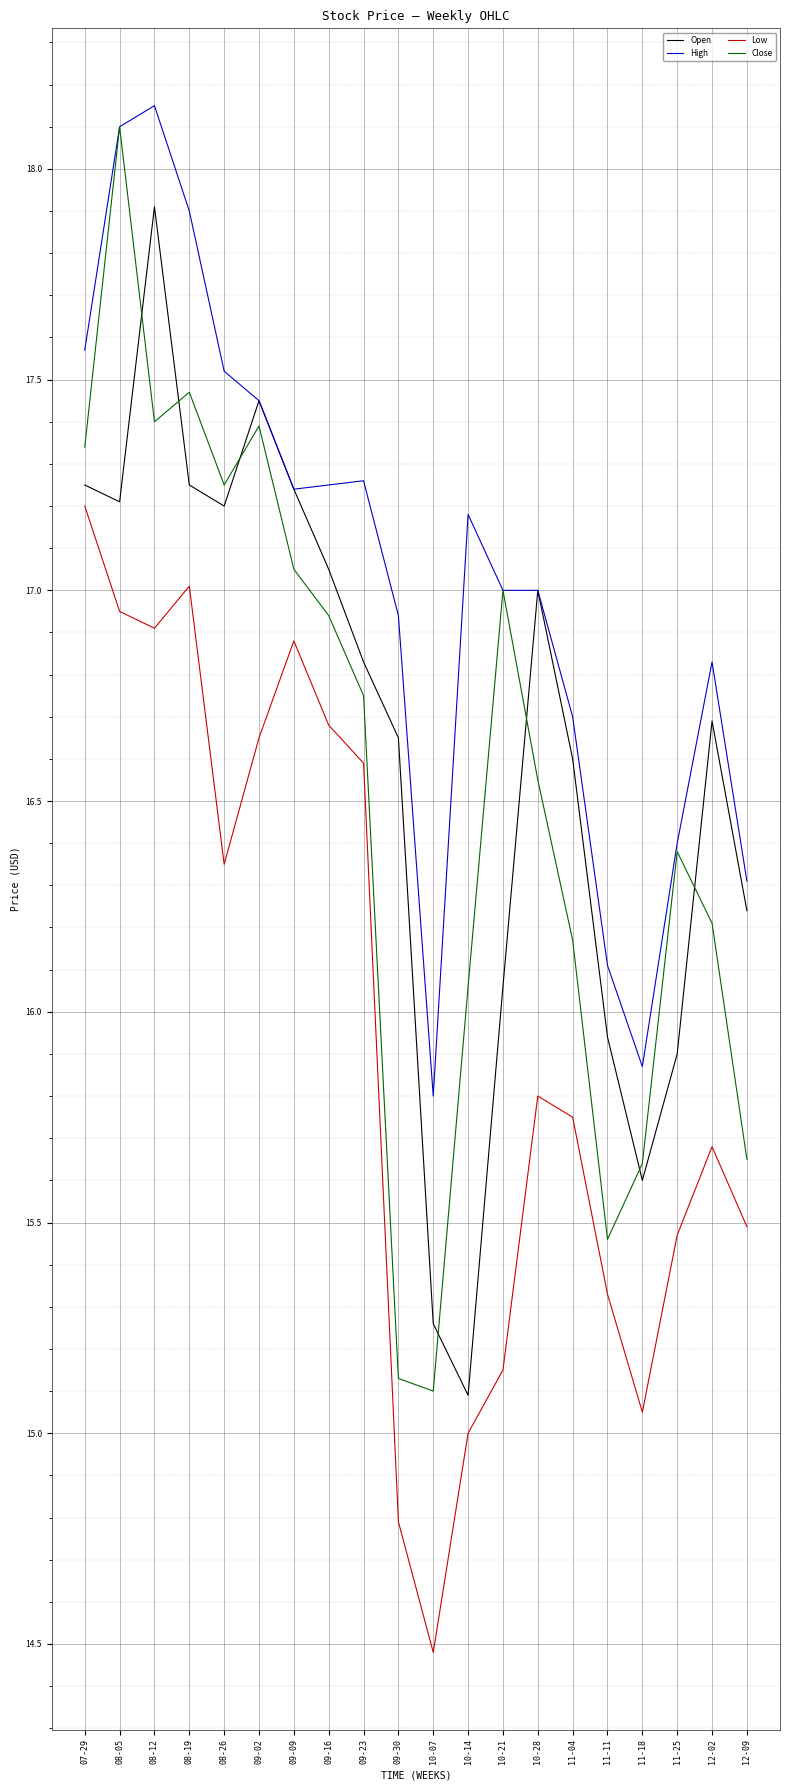

True or false: Close and Low intersect in this chart.

False